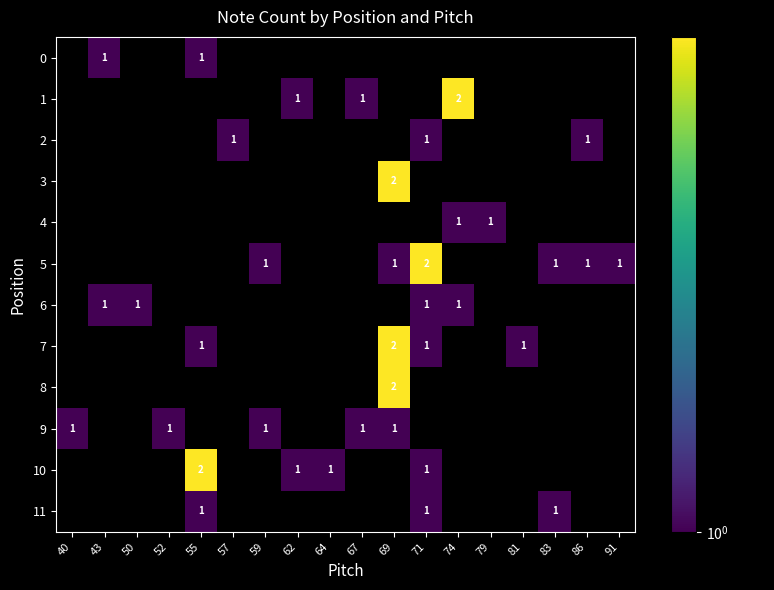

The value of 8 at 81 is -1. True or false?

False